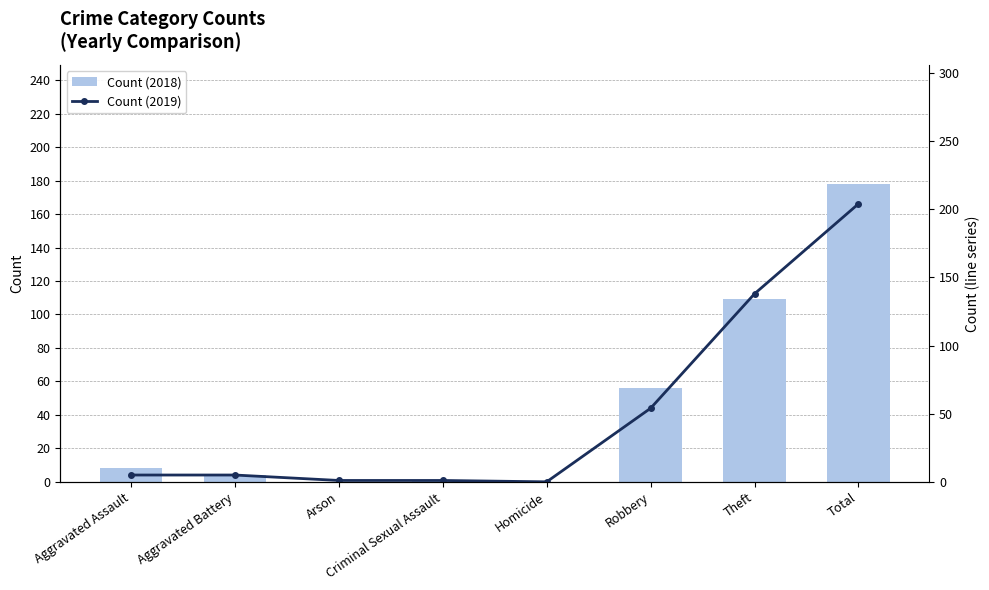

What is the label of the 2nd bar from the right?

Theft